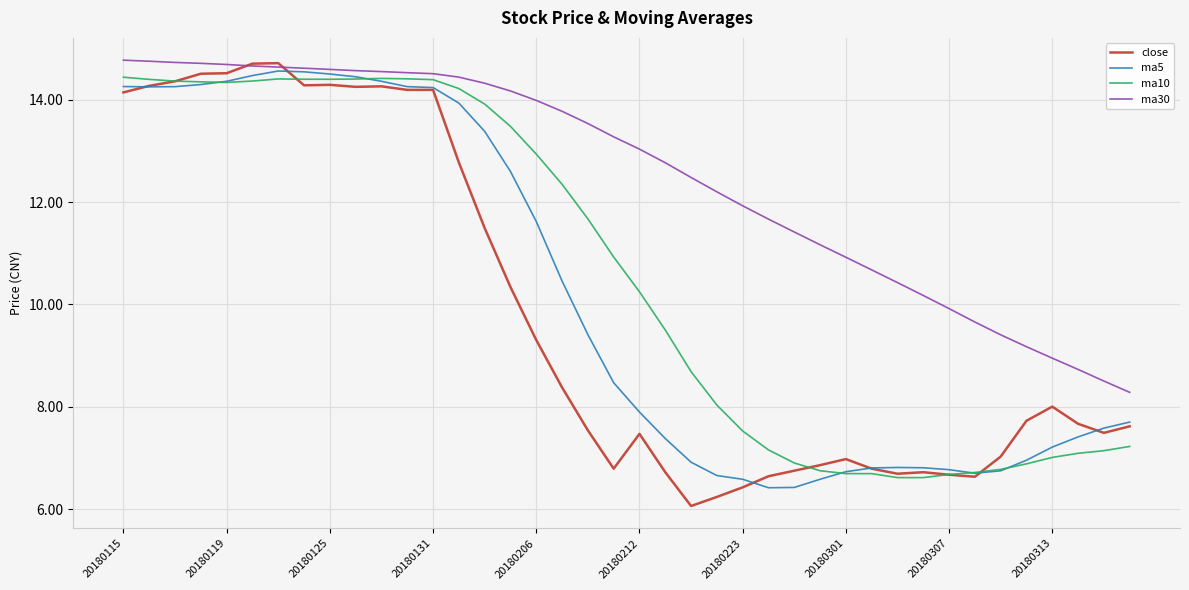

What is the difference between the second highest and minimum values in the ma30 series?

6.5